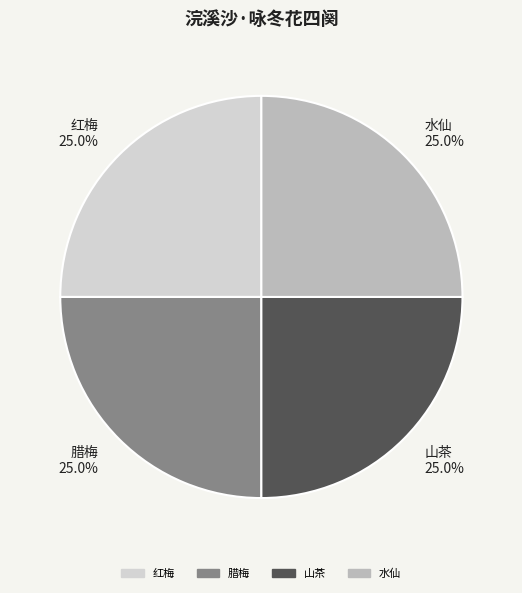

Is there any slice that represents more than half of the pie?

No